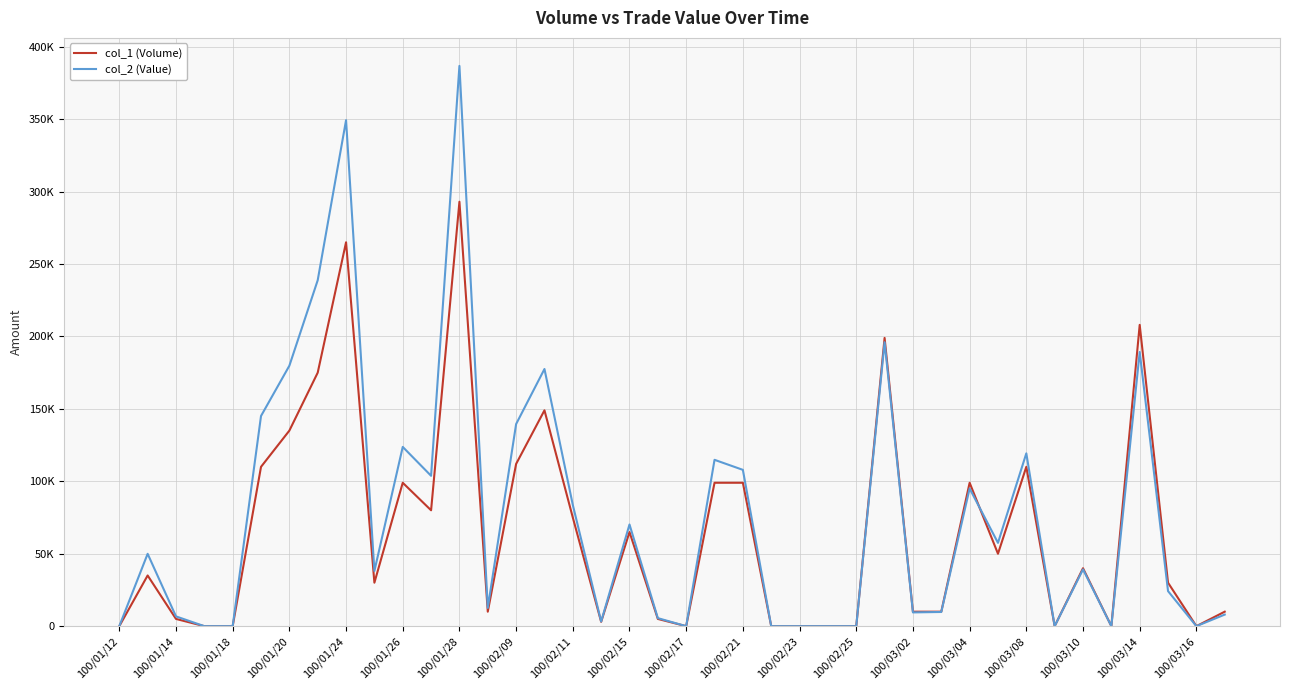

What are all the series names shown in the legend?

col_1 (Volume), col_2 (Value)